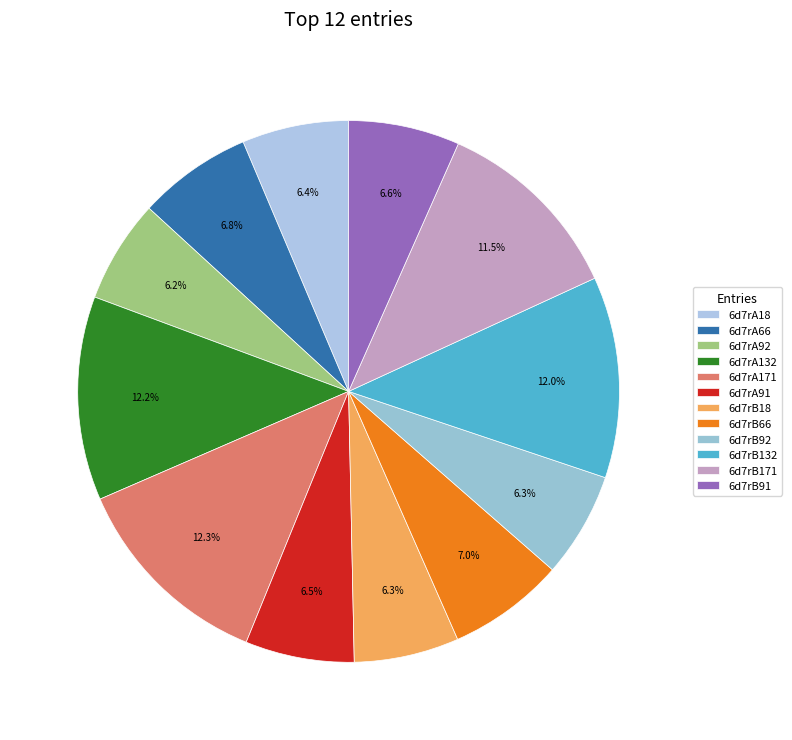

To the nearest percent, what portion does 6d7rB91 represent?

7%